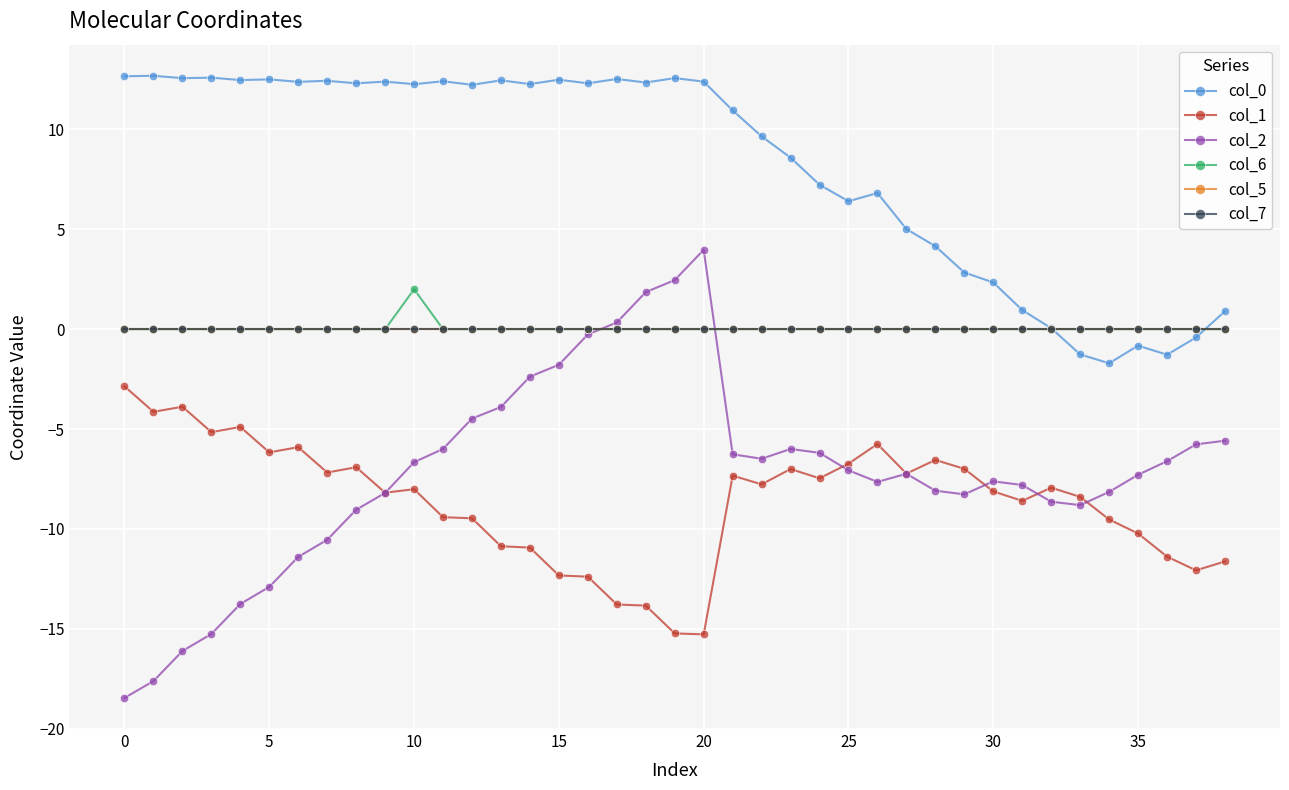

Is this an area chart (filled region under the line)?

No